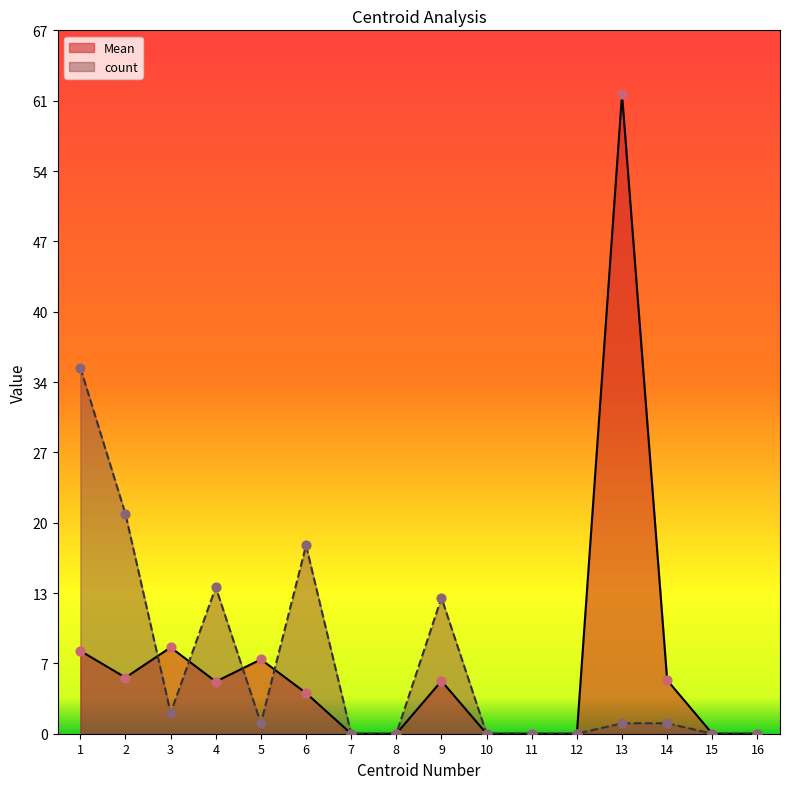

At how many categories does at least one series exceed 51?

1